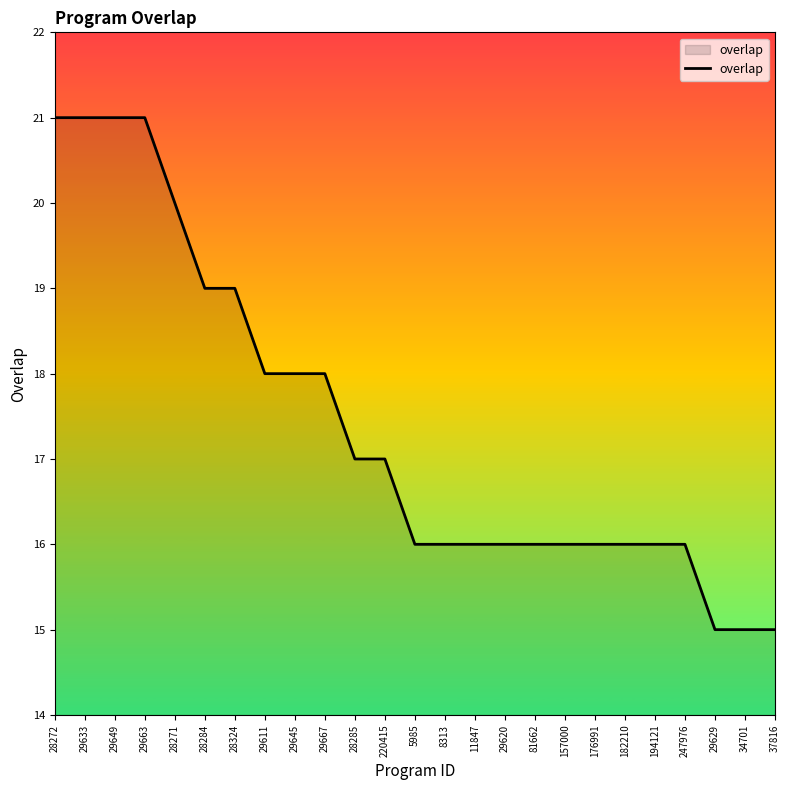

The value at 247976 is 9. True or false?

False